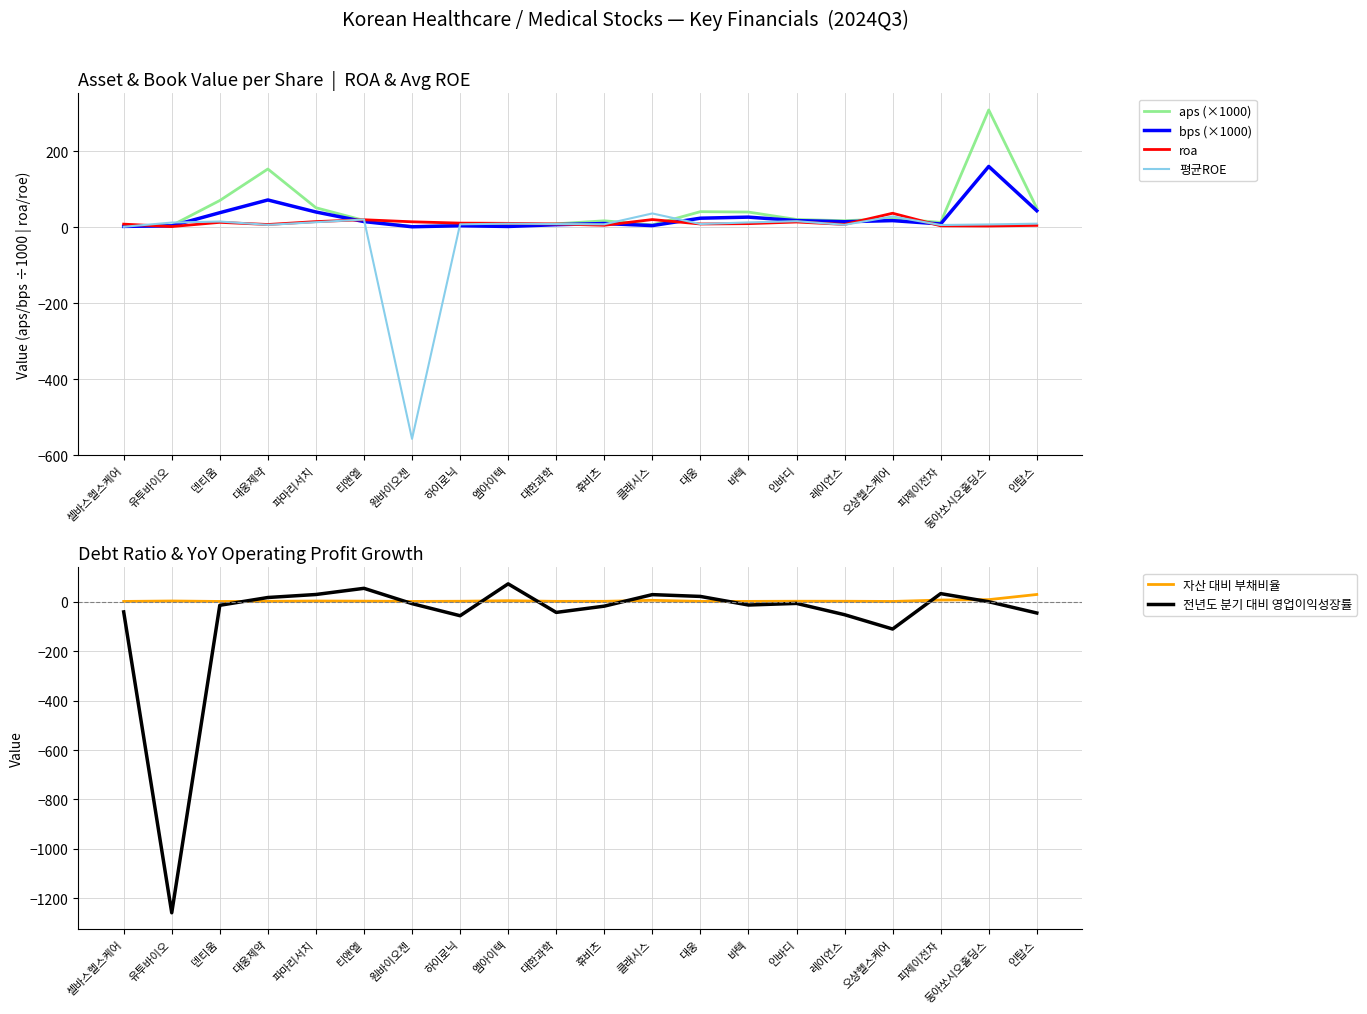

How many lines are shown in the chart?

6